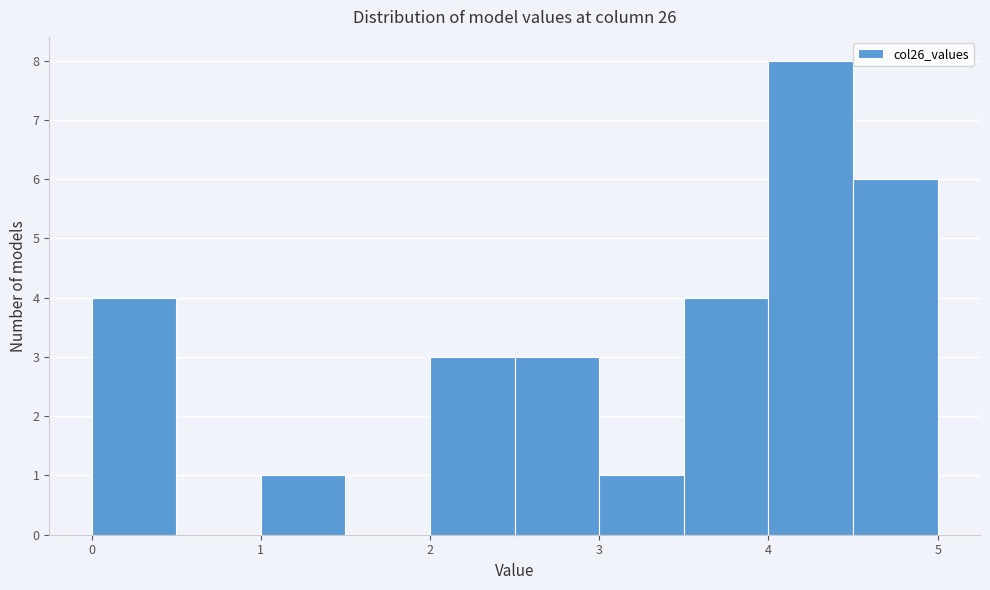

What is the height of the bar covering 3.0 to 3.5 on the x-axis? The values are not printed on the chart, so give them approximately, as read against the axis.

1